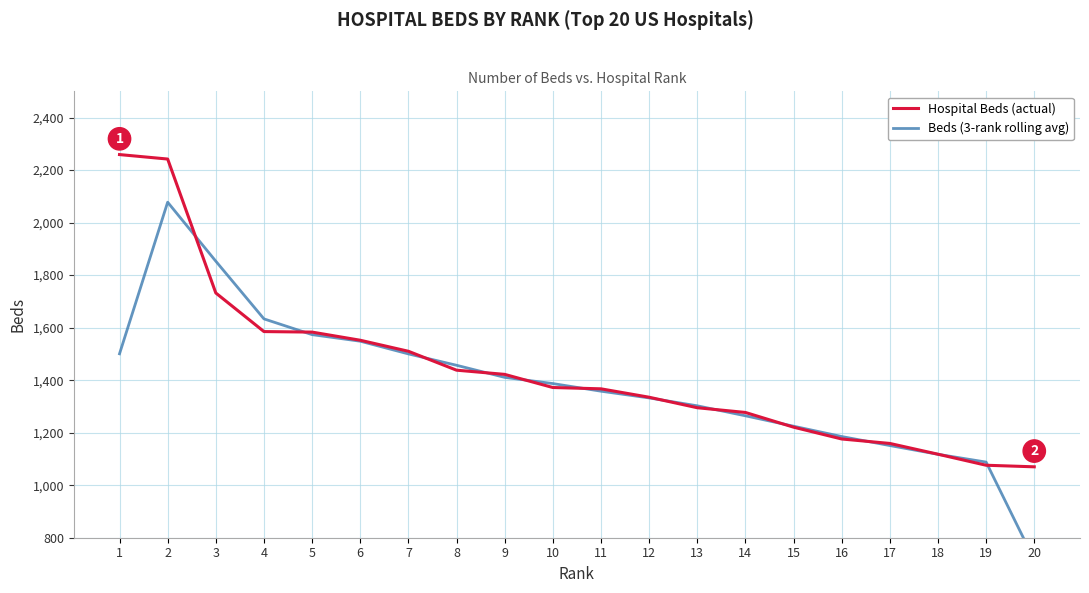

What is the difference between the maximum and second lowest values in the Hospital Beds (actual) series?

1183